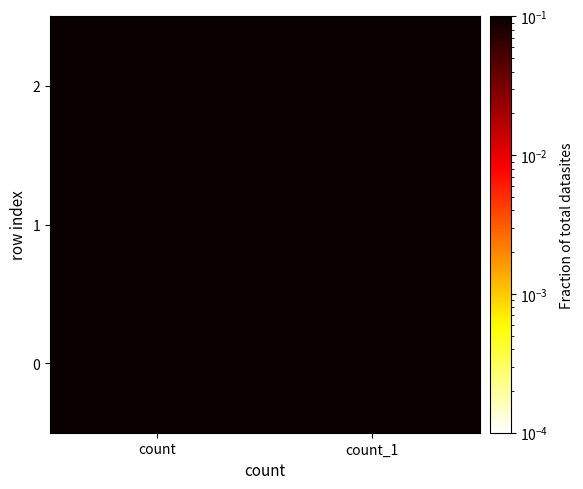

At which category is the sum across all series the highest?

count